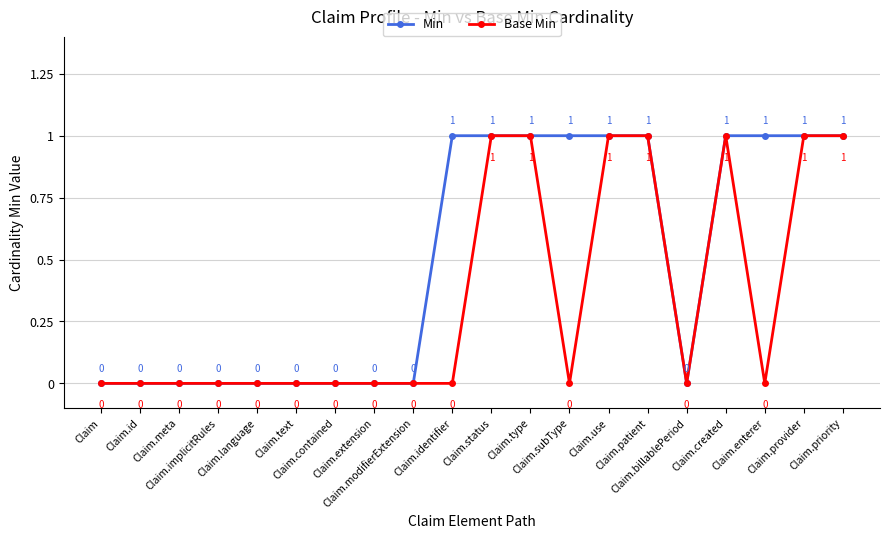

Does the chart display data point markers on the line(s)?

Yes